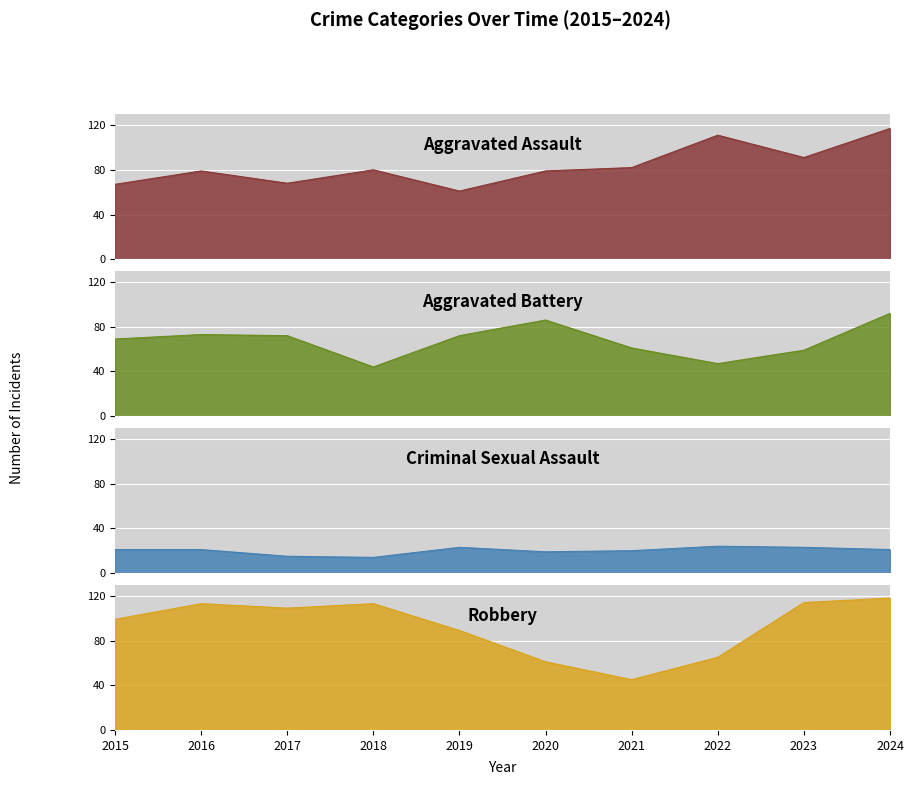

What are all the series names shown in the legend?

Aggravated Assault, Aggravated Battery, Criminal Sexual Assault, Robbery